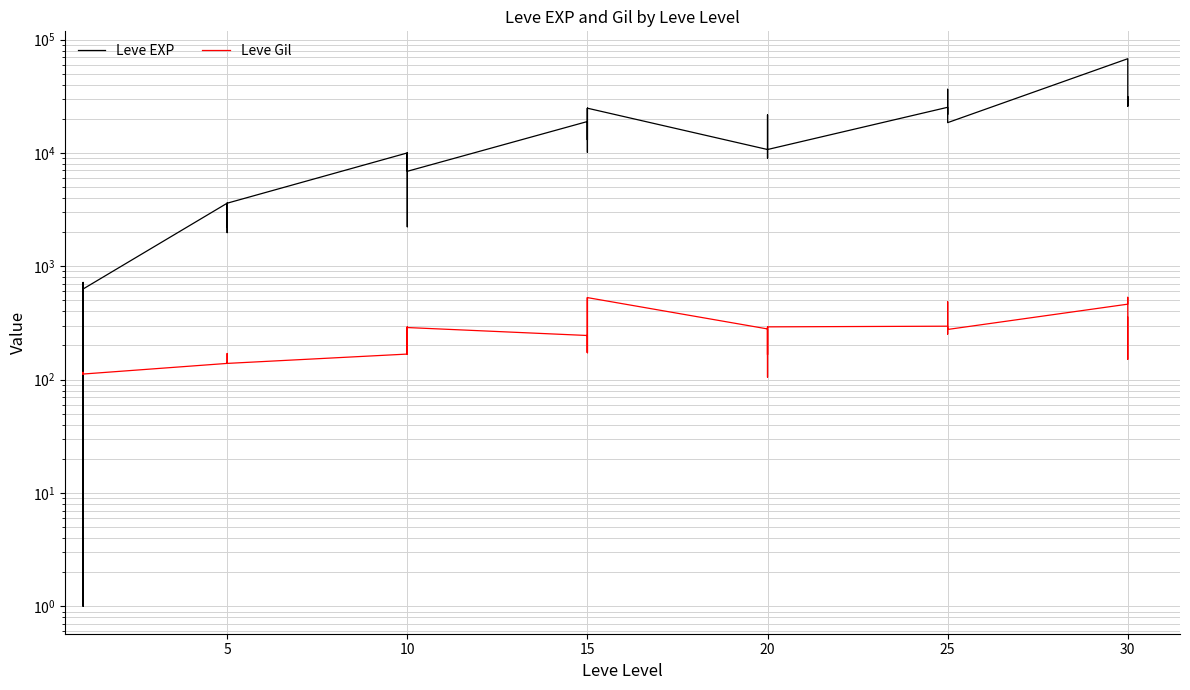

Reading left to right, extract all data points from this chart.

Leve EXP: 630	1	450	720	630	630	3600	2230	3040	3600	1980	3600	9990	7880	7880	2230	9990	6880	18910	13040	24790	10100	13040	24790	10710	12960	18290	21600	8990	10710	25250	25250	21830	25250	36390	18490	67730	25900	31330	25900
Leve Gil: 113	116	112	112	113	112	139	170	169	139	140	139	168	288	250	168	293	288	245	173	529	223	173	529	280	166	192	290	105	292	296	252	268	298	485	277	463	532	151	355